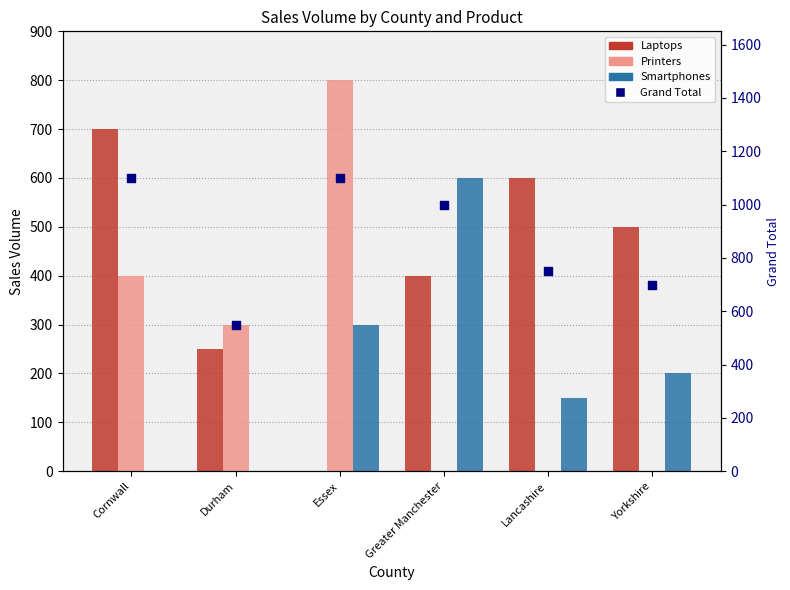

Is the value of Laptops at Cornwall greater than the value of Grand Total at Yorkshire?

No